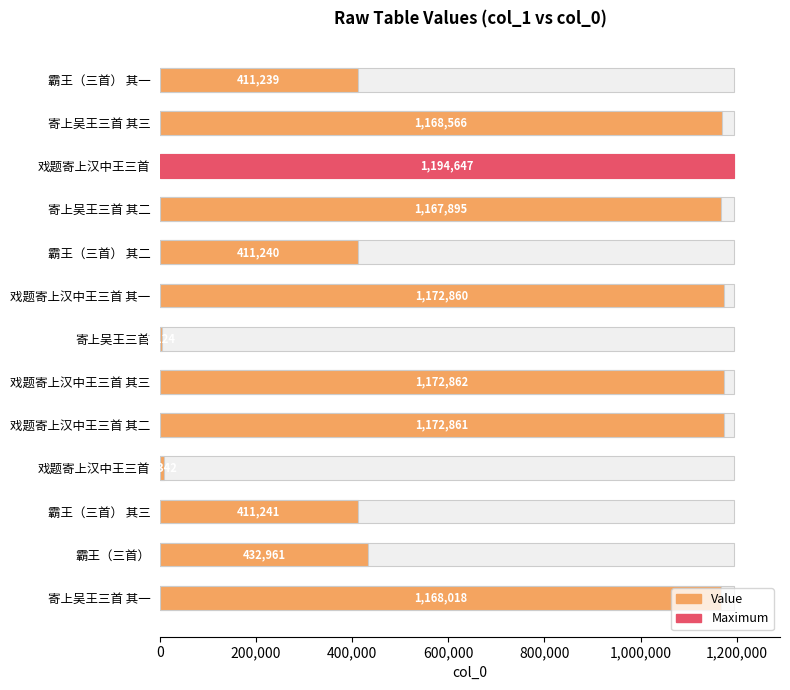

True or false: the data shows 411239 at 霸王（三首） 其一.

True